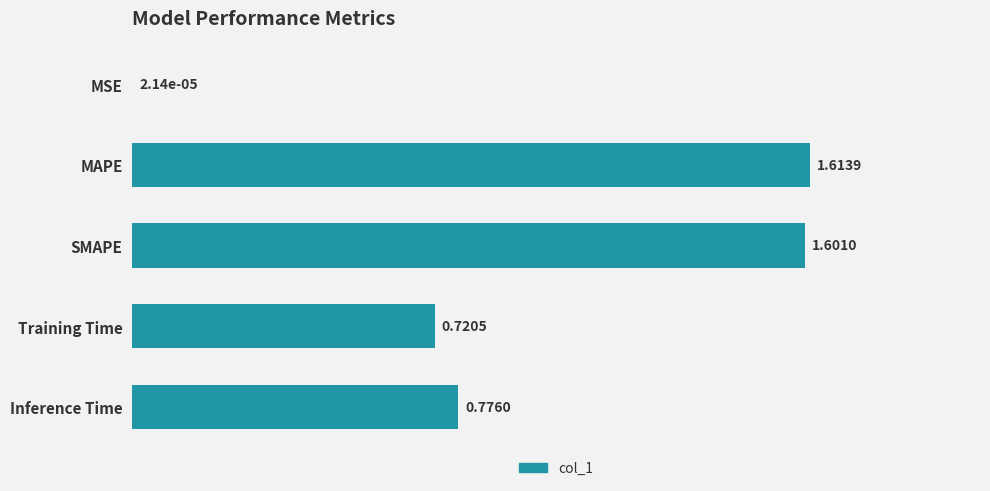

What is the average value?

0.9